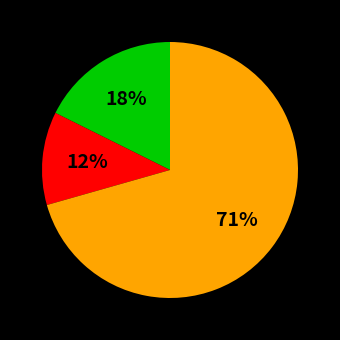

Is there a majority slice in this chart?

Yes